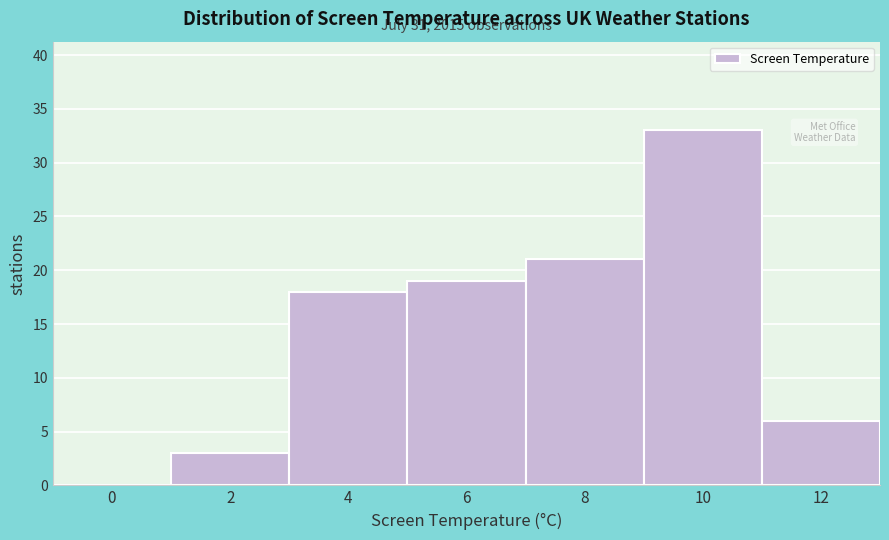

Reading right to left, transcribe all the data shown in this chart.

12=6	10=33	8=21	6=19	4=18	2=3	0=0